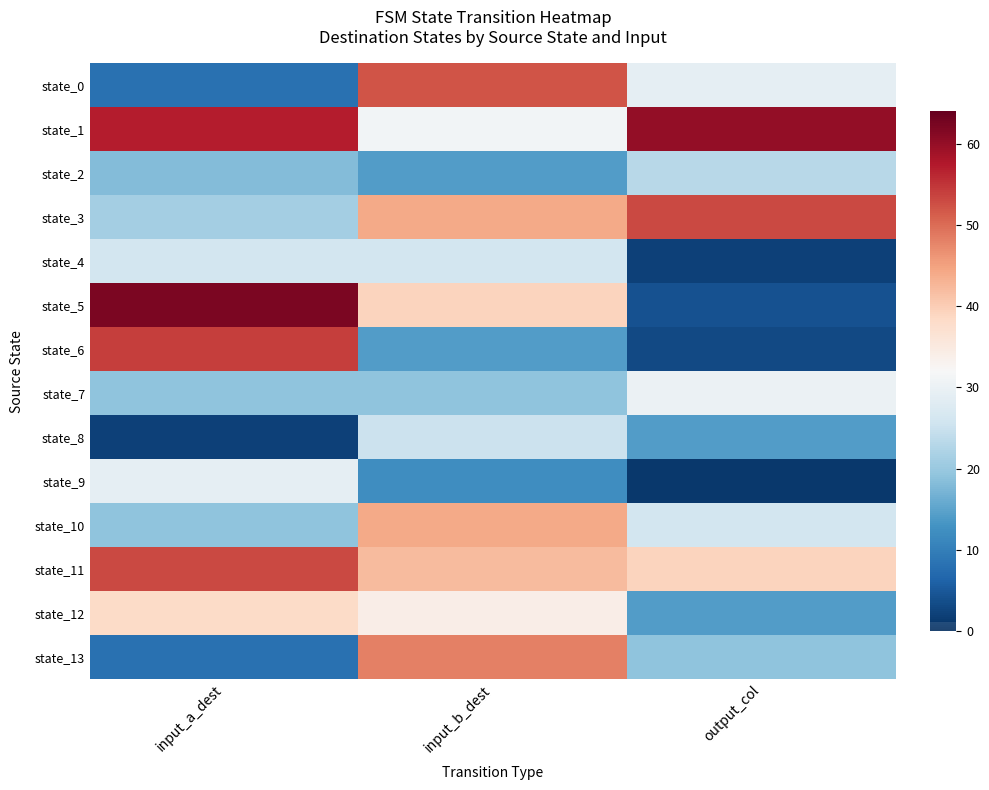

The state_3 series shows 13 at input_a_dest. True or false?

False